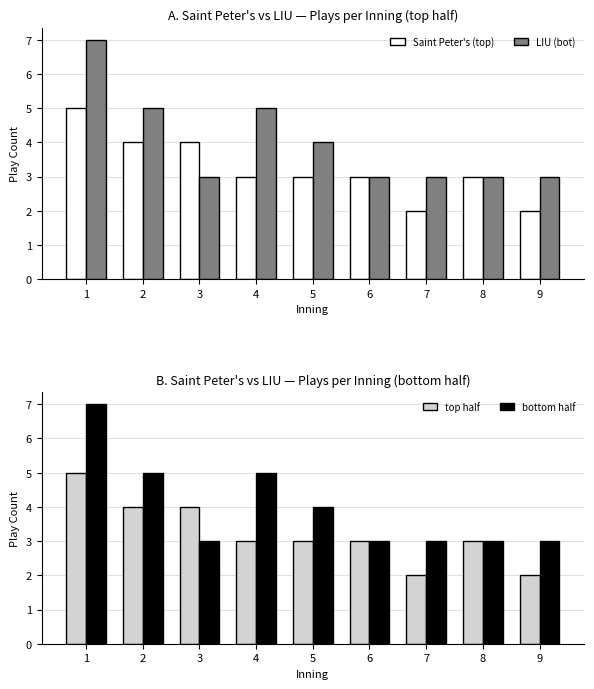

What is the difference between the second highest and minimum values in the top half series?

2